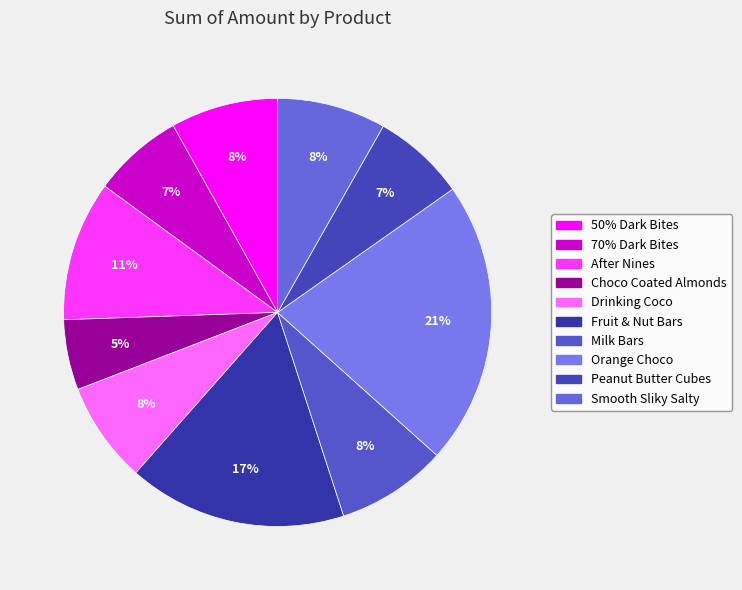

How many segments does this pie chart have?

10